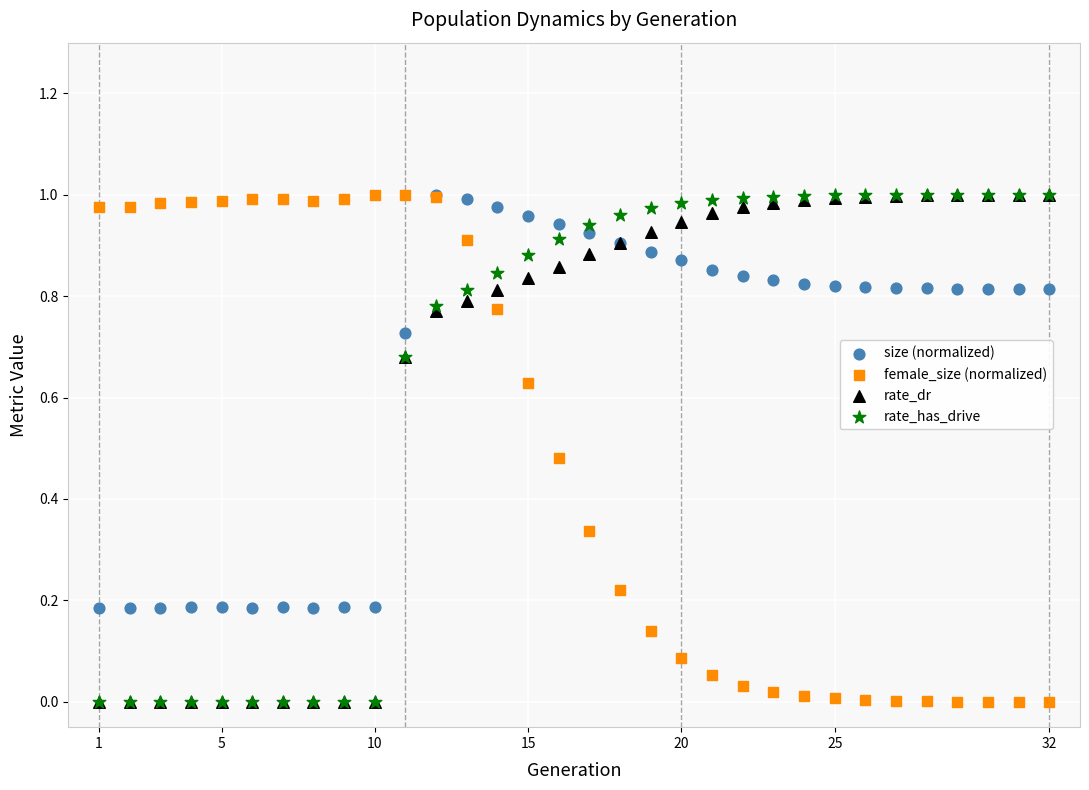

What are all the series names shown in the legend?

size (normalized), female_size (normalized), rate_dr, rate_has_drive